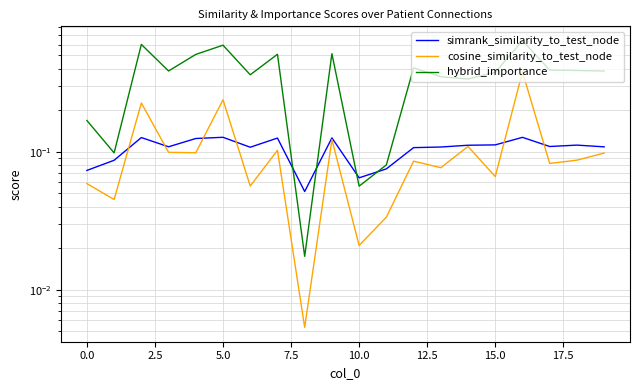

What is the spread (max minus min) of values at 14?

0.2